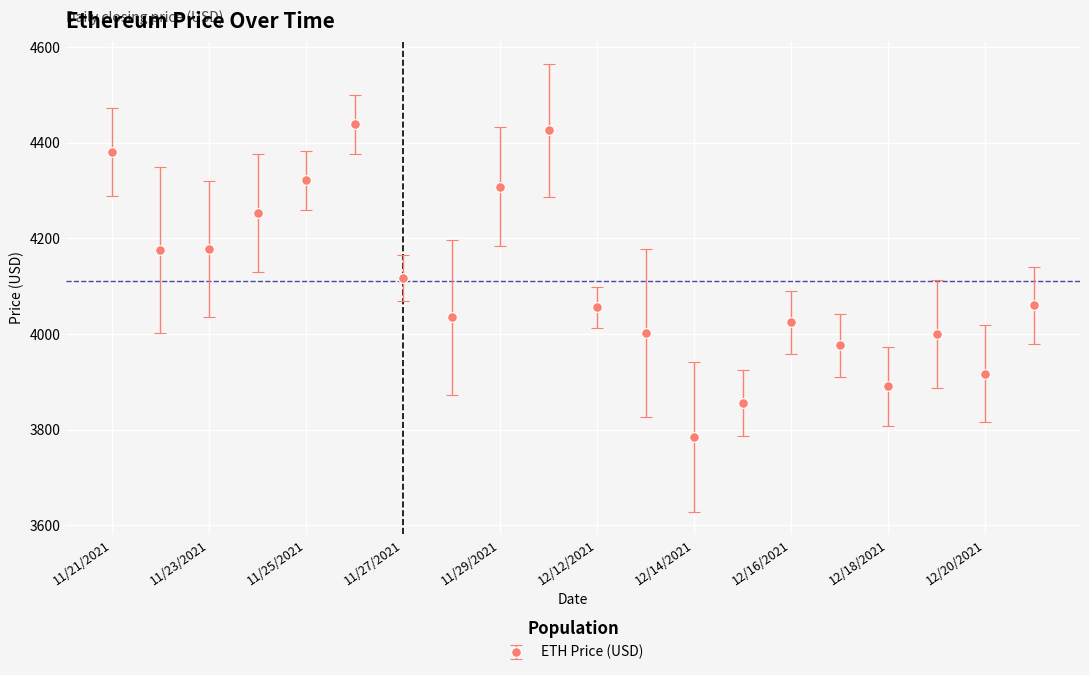

What is the difference between the second highest and minimum values?

640.6